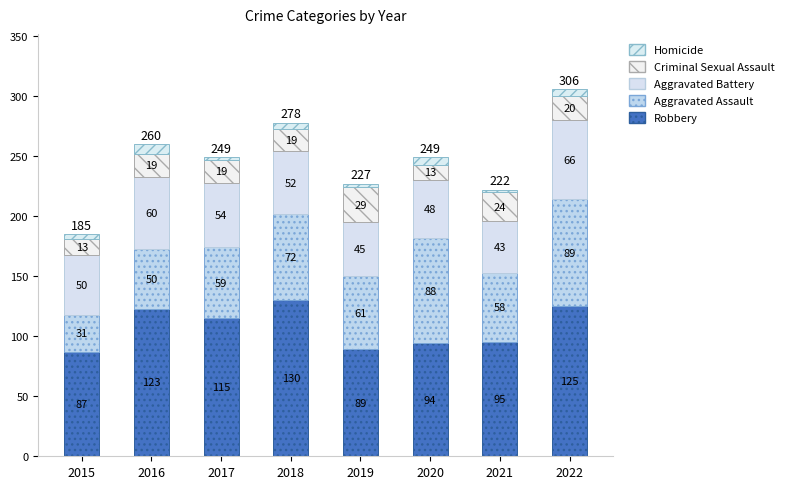

Are the bars horizontal?

No